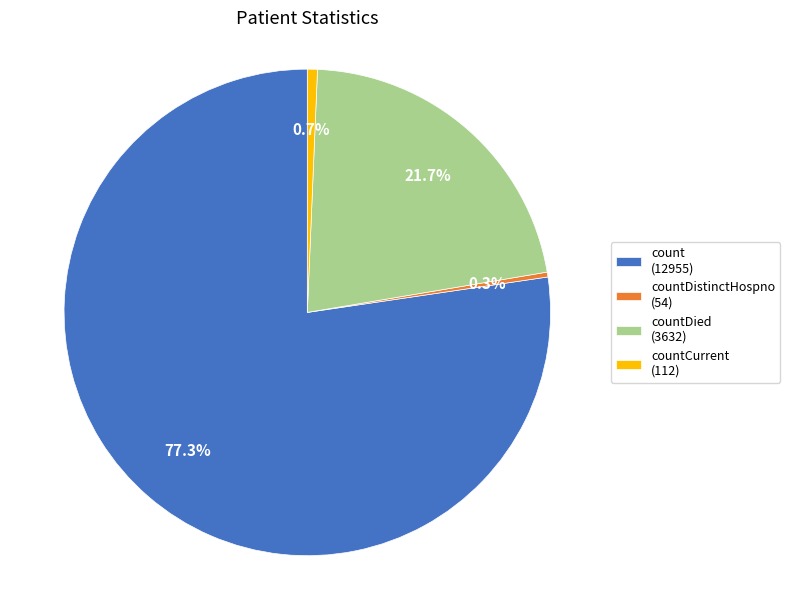

Which has a higher value, count (12955) or countDistinctHospno (54)?

count (12955)